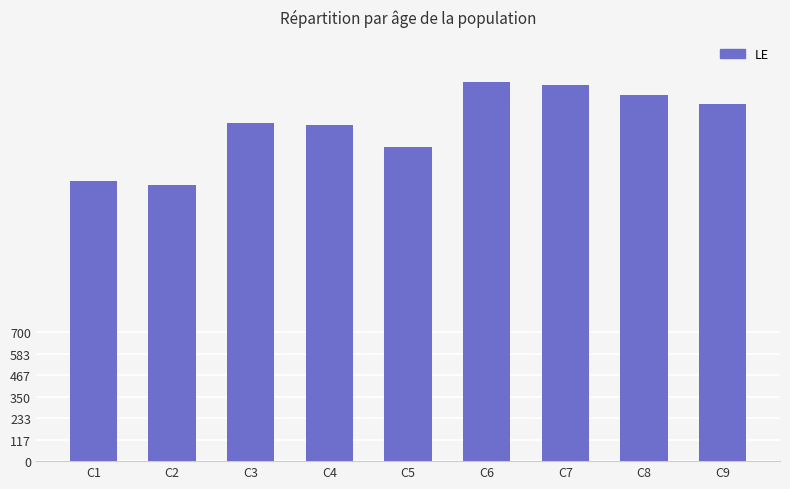

Does the chart contain any negative values?

No